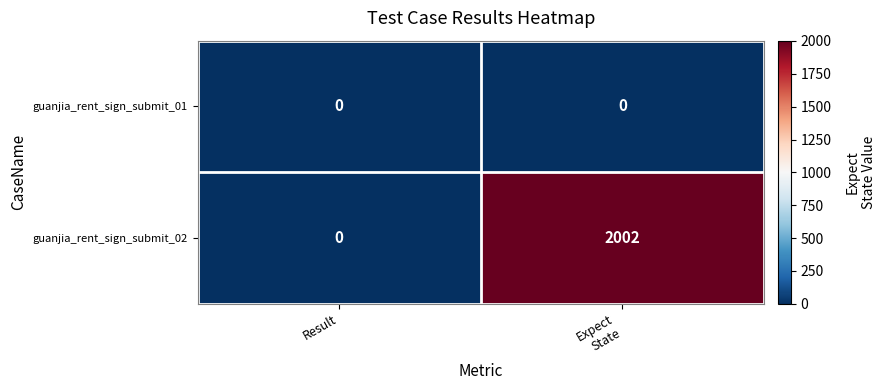

The guanjia_rent_sign_submit_02 series shows -1350 at Result. True or false?

False